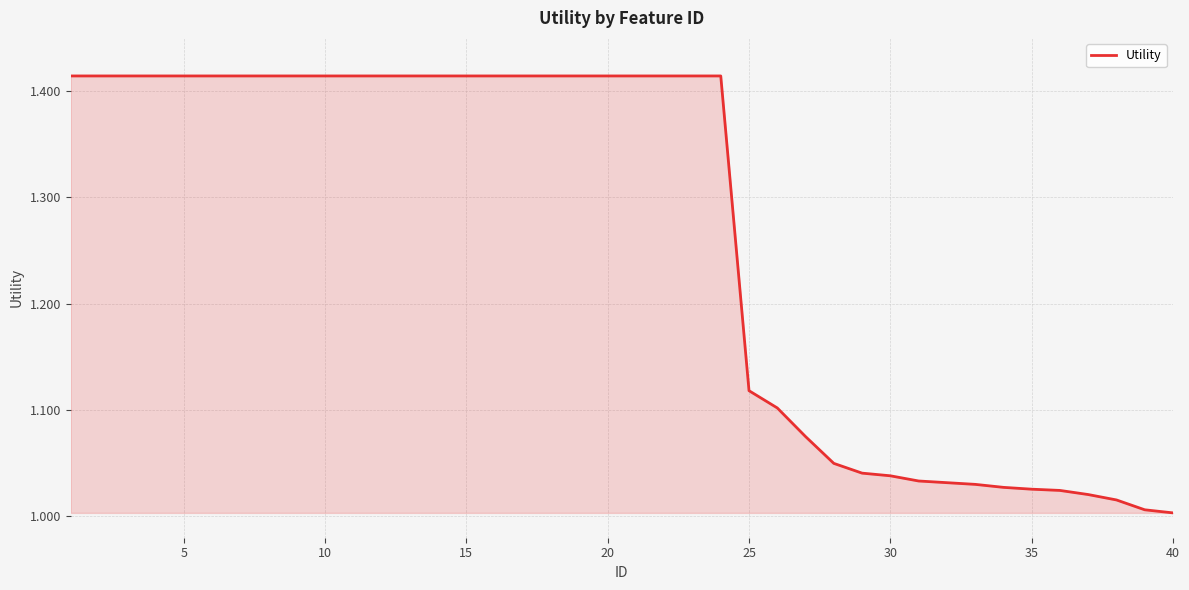

What is the difference between the maximum and minimum values?

0.4